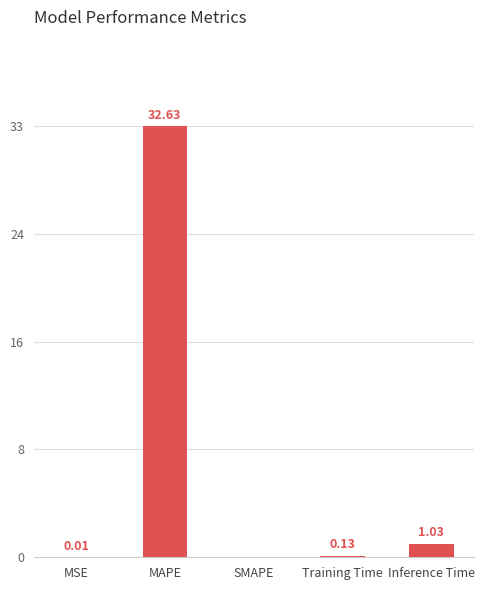

Read the value at Training Time.

0.1